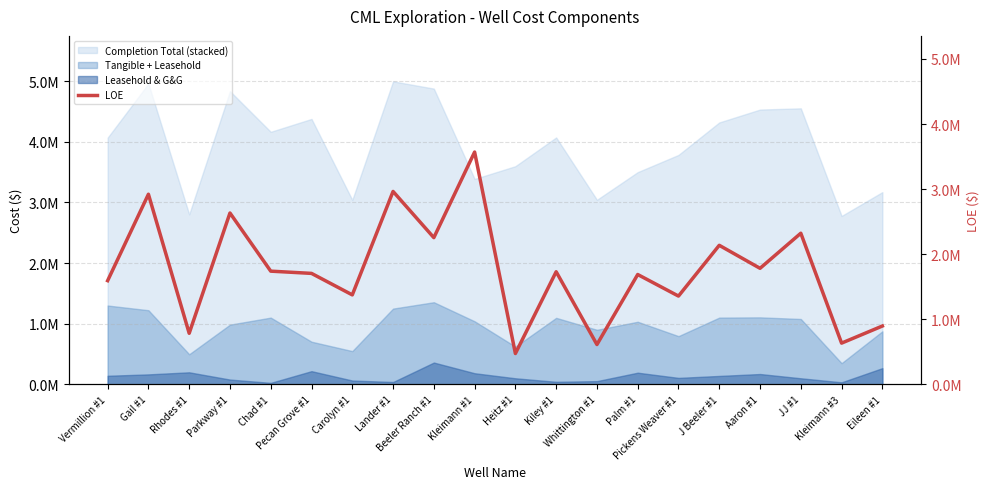

Is it true that the value at Chad #1 is 2554690.7?

False